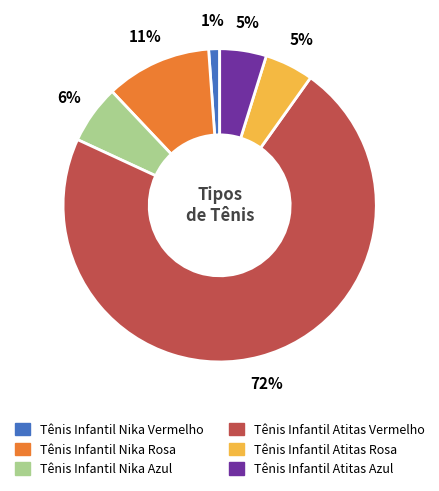

To the nearest percent, what portion does Tênis Infantil Atitas Vermelho represent?

72%